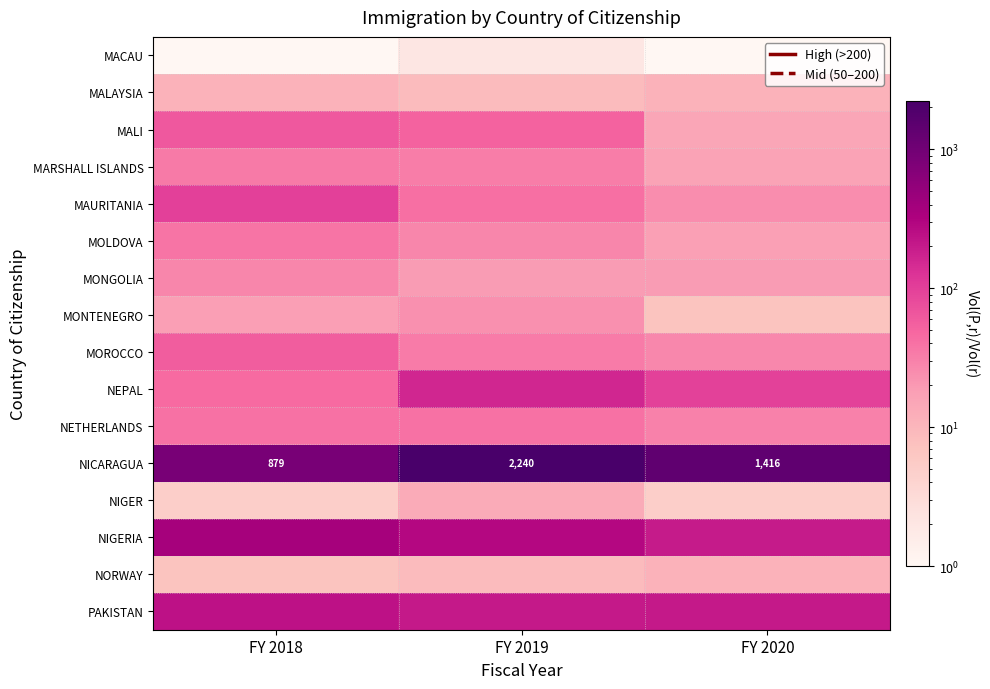

Which series has the largest total across all categories?

NICARAGUA